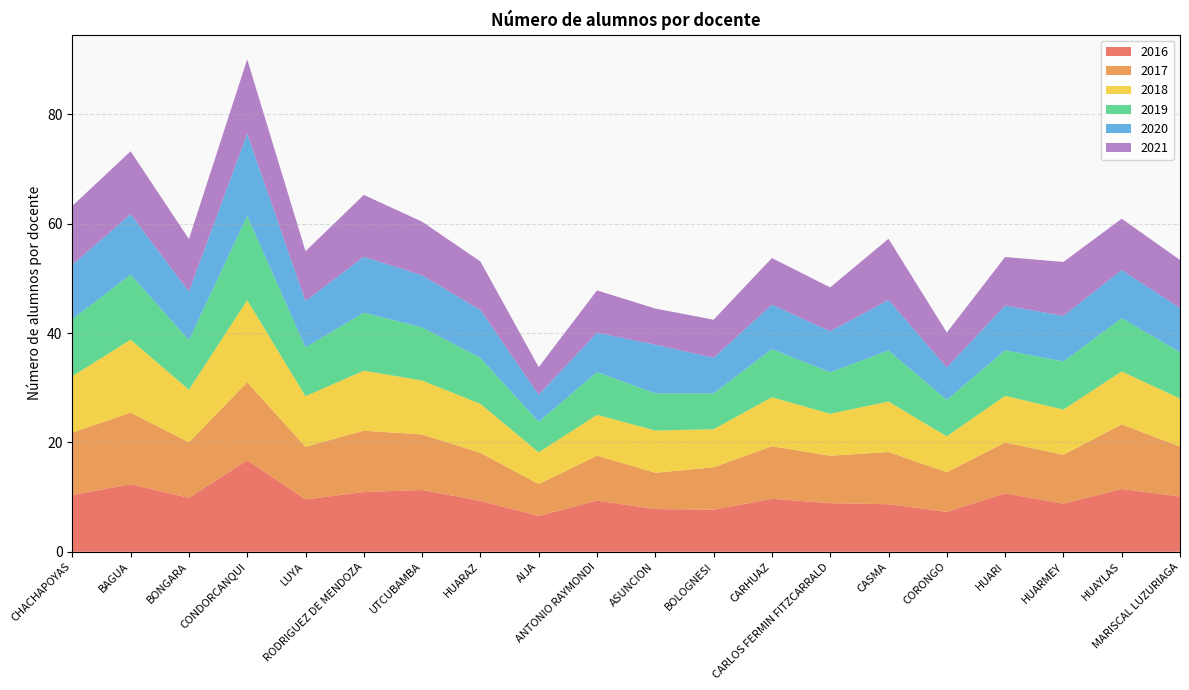

Reading right to left, extract all data points from this chart.

2016: MARISCAL LUZURIAGA=10.1	HUAYLAS=11.5	HUARMEY=8.8	HUARI=10.7	CORONGO=7.3	CASMA=8.7	CARLOS FERMIN FITZCARRALD=8.9	CARHUAZ=9.7	BOLOGNESI=7.7	ASUNCION=7.8	ANTONIO RAYMONDI=9.4	AIJA=6.6	HUARAZ=9.3	UTCUBAMBA=11.3	RODRIGUEZ DE MENDOZA=10.9	LUYA=9.6	CONDORCANQUI=16.7	BONGARA=9.9	BAGUA=12.4	CHACHAPOYAS=10.4
2017: MARISCAL LUZURIAGA=9.1	HUAYLAS=11.8	HUARMEY=8.9	HUARI=9.3	CORONGO=7.3	CASMA=9.6	CARLOS FERMIN FITZCARRALD=8.7	CARHUAZ=9.6	BOLOGNESI=7.7	ASUNCION=6.6	ANTONIO RAYMONDI=8.2	AIJA=5.8	HUARAZ=8.8	UTCUBAMBA=10.2	RODRIGUEZ DE MENDOZA=11.2	LUYA=9.6	CONDORCANQUI=14.3	BONGARA=10.2	BAGUA=13.1	CHACHAPOYAS=11.4
2018: MARISCAL LUZURIAGA=8.8	HUAYLAS=9.7	HUARMEY=8.3	HUARI=8.5	CORONGO=6.6	CASMA=9.2	CARLOS FERMIN FITZCARRALD=7.7	CARHUAZ=9.0	BOLOGNESI=7.0	ASUNCION=7.7	ANTONIO RAYMONDI=7.5	AIJA=5.8	HUARAZ=9.0	UTCUBAMBA=9.9	RODRIGUEZ DE MENDOZA=11.0	LUYA=9.2	CONDORCANQUI=15.0	BONGARA=9.6	BAGUA=13.4	CHACHAPOYAS=10.3
2019: MARISCAL LUZURIAGA=8.5	HUAYLAS=9.7	HUARMEY=8.8	HUARI=8.3	CORONGO=6.7	CASMA=9.3	CARLOS FERMIN FITZCARRALD=7.6	CARHUAZ=8.8	BOLOGNESI=6.6	ASUNCION=6.8	ANTONIO RAYMONDI=7.8	AIJA=5.6	HUARAZ=8.4	UTCUBAMBA=9.7	RODRIGUEZ DE MENDOZA=10.6	LUYA=8.9	CONDORCANQUI=15.4	BONGARA=9.1	BAGUA=11.9	CHACHAPOYAS=10.4
2020: MARISCAL LUZURIAGA=8.1	HUAYLAS=8.8	HUARMEY=8.4	HUARI=8.2	CORONGO=5.9	CASMA=9.2	CARLOS FERMIN FITZCARRALD=7.5	CARHUAZ=8.1	BOLOGNESI=6.5	ASUNCION=8.9	ANTONIO RAYMONDI=7.2	AIJA=4.9	HUARAZ=8.8	UTCUBAMBA=9.5	RODRIGUEZ DE MENDOZA=10.2	LUYA=8.5	CONDORCANQUI=15.1	BONGARA=8.9	BAGUA=11.0	CHACHAPOYAS=9.9
2021: MARISCAL LUZURIAGA=8.8	HUAYLAS=9.4	HUARMEY=9.9	HUARI=8.9	CORONGO=6.4	CASMA=11.2	CARLOS FERMIN FITZCARRALD=8.0	CARHUAZ=8.5	BOLOGNESI=7.0	ASUNCION=6.6	ANTONIO RAYMONDI=7.7	AIJA=5.1	HUARAZ=8.9	UTCUBAMBA=9.8	RODRIGUEZ DE MENDOZA=11.3	LUYA=9.1	CONDORCANQUI=13.6	BONGARA=9.6	BAGUA=11.5	CHACHAPOYAS=10.8